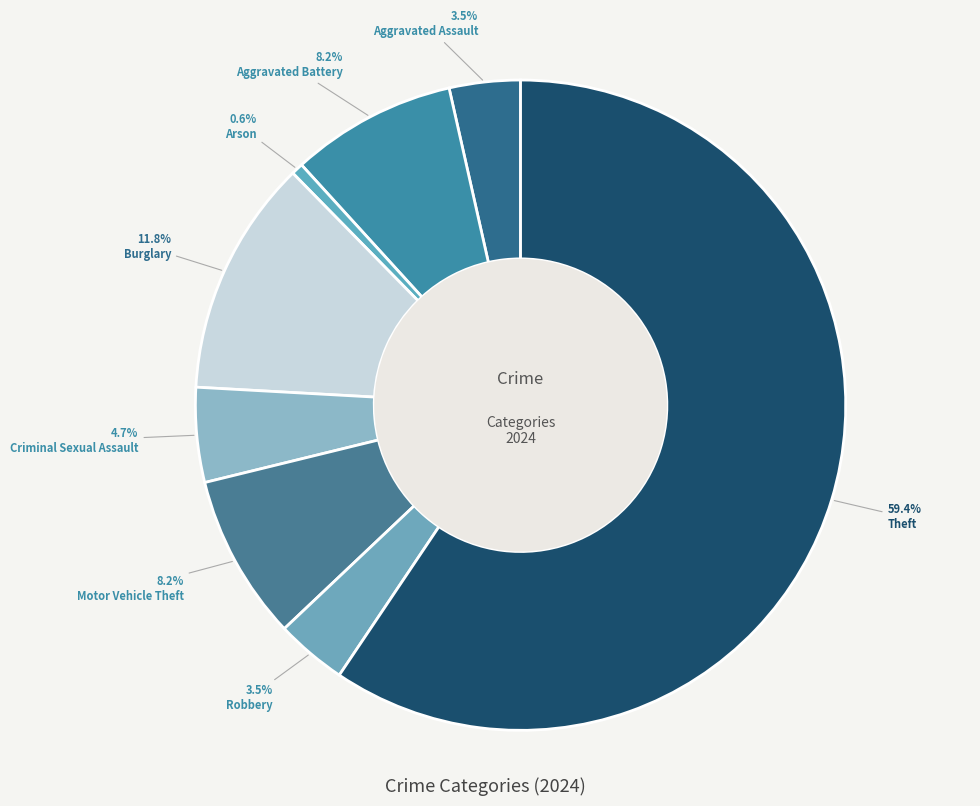

To the nearest percent, what percentage of the pie is Aggravated Assault?

4%